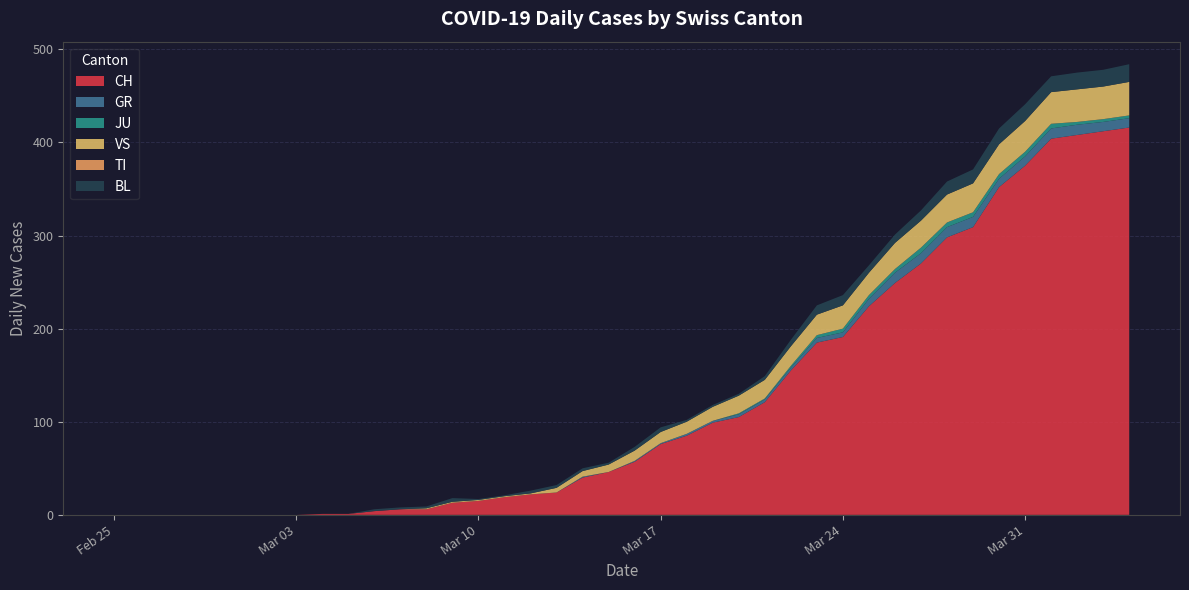

Reading left to right, list all the values displayed in this chart.

CH: 0	0	0	0	0	0	0	0	1	1	4	6	6	13	15	19	22	24	40	46	57	76	85	99	105	121	155	185	191	224	249	270	298	309	352	375	404	408	412	416
GR: 0	0	0	0	0	0	0	0	0	0	0	0	0	0	0	0	0	0	1	0	1	1	2	2	3	3	3	5	5	8	11	11	11	11	9	10	11	11	10	10
JU: 0	0	0	0	0	0	0	0	0	0	0	0	0	0	0	0	0	0	0	0	0	0	0	0	1	1	2	3	4	4	4	6	5	5	5	5	5	3	3	3
VS: 0	0	0	0	0	0	0	0	0	0	0	0	1	1	1	1	1	5	6	8	11	12	13	15	19	20	21	22	25	24	28	29	30	31	32	33	34	35	35	36
TI: 0	0	0	0	0	0	0	0	0	0	0	0	0	0	0	0	0	0	0	0	0	0	0	0	0	0	0	0	0	0	0	0	0	0	0	0	0	0	0	0
BL: 0	0	0	0	0	0	0	0	0	0	2	2	2	4	1	1	3	3	3	2	4	5	2	2	2	4	7	10	11	8	9	11	14	15	17	18	17	18	18	19